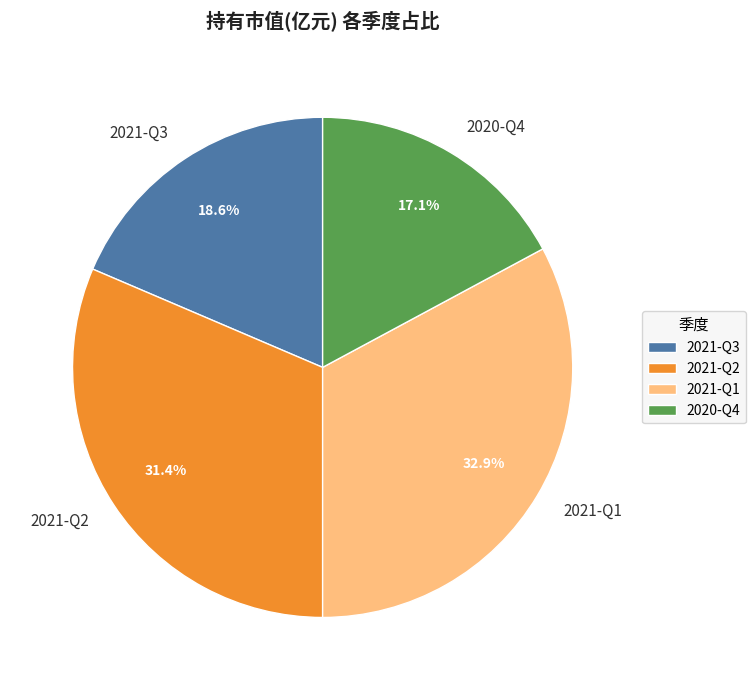

What is the total percentage of 2021-Q2 and 2021-Q3?

50.0%